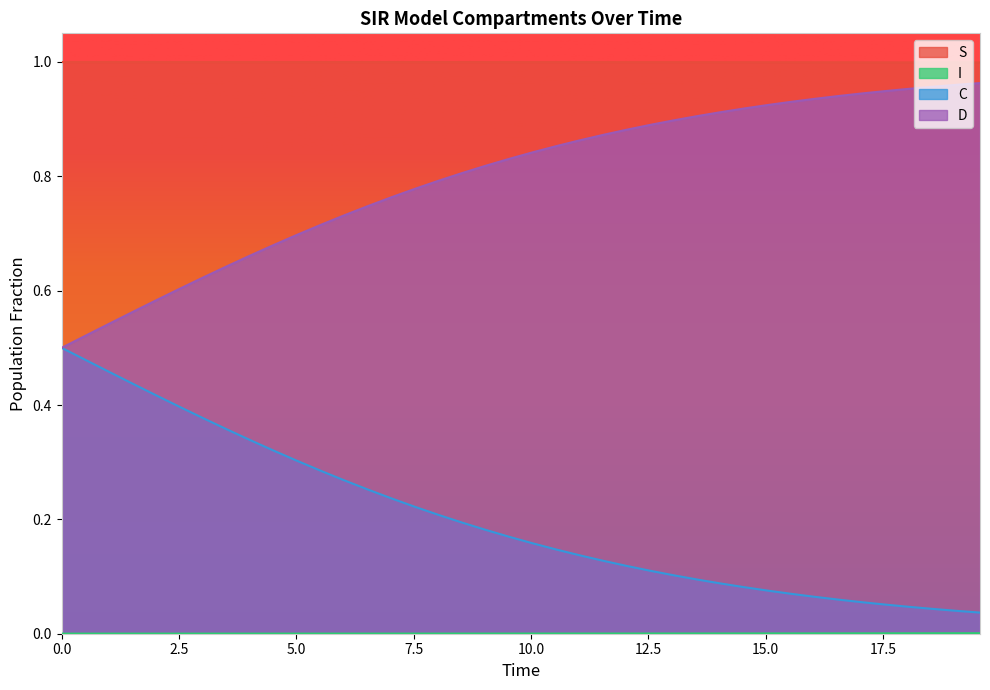

Reading right to left, what are all the values shown in this chart?

S: 1.0	1.0	1.0	1.0	1.0	1.0	1.0	1.0	1.0	1.0	1.0	1.0	1.0	1.0	1.0	1.0	1.0	1.0	1.0	1.0	1.0	1.0	1.0	1.0	1.0	1.0	1.0	1.0	1.0	1.0	1.0	1.0	1.0	1.0	1.0	1.0	1.0	1.0	1.0	1.0
I: 0.0	0.0	0.0	0.0	0.0	0.0	0.0	0.0	0.0	0.0	0.0	0.0	0.0	0.0	0.0	0.0	0.0	0.0	0.0	0.0	0.0	0.0	0.0	0.0	0.0	0.0	0.0	0.0	0.0	0.0	0.0	0.0	0.0	0.0	0.0	0.0	0.0	0.0	0.0	0.0
C: 0.0	0.0	0.0	0.0	0.1	0.1	0.1	0.1	0.1	0.1	0.1	0.1	0.1	0.1	0.1	0.1	0.1	0.1	0.1	0.2	0.2	0.2	0.2	0.2	0.2	0.2	0.3	0.3	0.3	0.3	0.3	0.3	0.4	0.4	0.4	0.4	0.4	0.5	0.5	0.5
D: 1.0	1.0	1.0	1.0	0.9	0.9	0.9	0.9	0.9	0.9	0.9	0.9	0.9	0.9	0.9	0.9	0.9	0.9	0.9	0.8	0.8	0.8	0.8	0.8	0.8	0.8	0.7	0.7	0.7	0.7	0.7	0.7	0.6	0.6	0.6	0.6	0.6	0.5	0.5	0.5